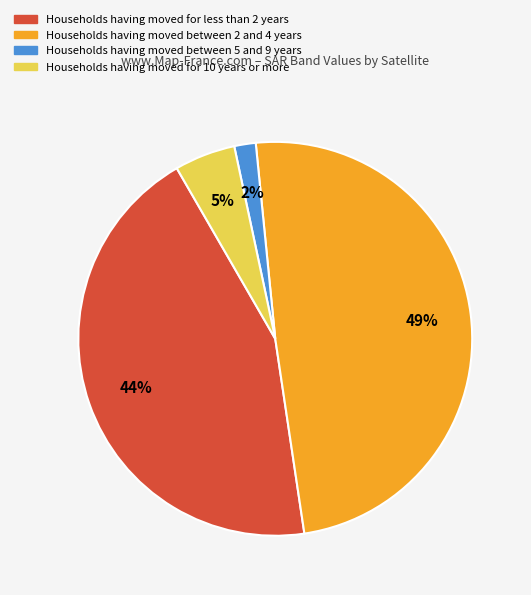

To the nearest percent, what is the average slice percentage?

25%